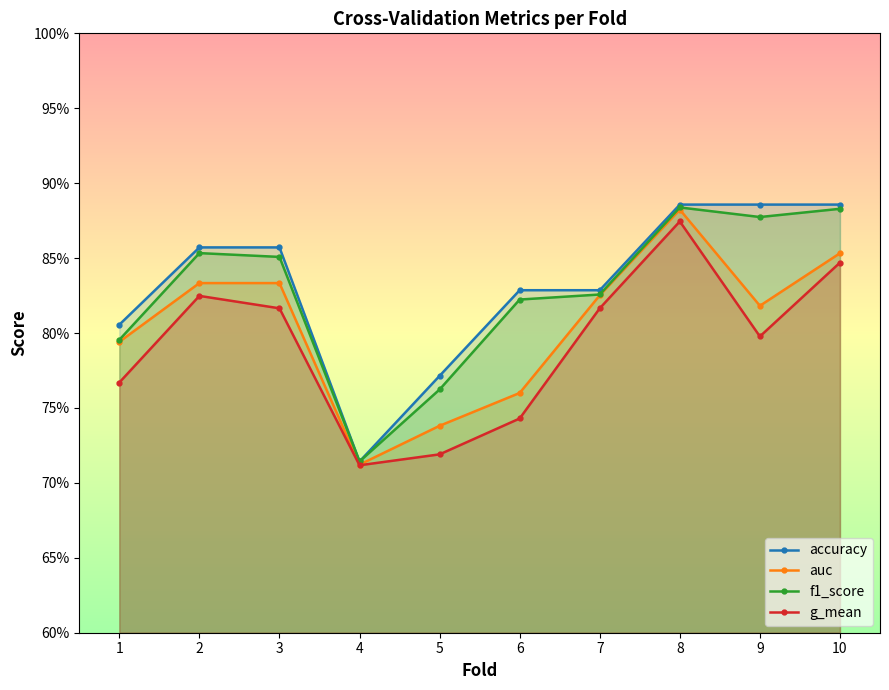

What is the sum of the g_mean values at 6 and 3?

1.6